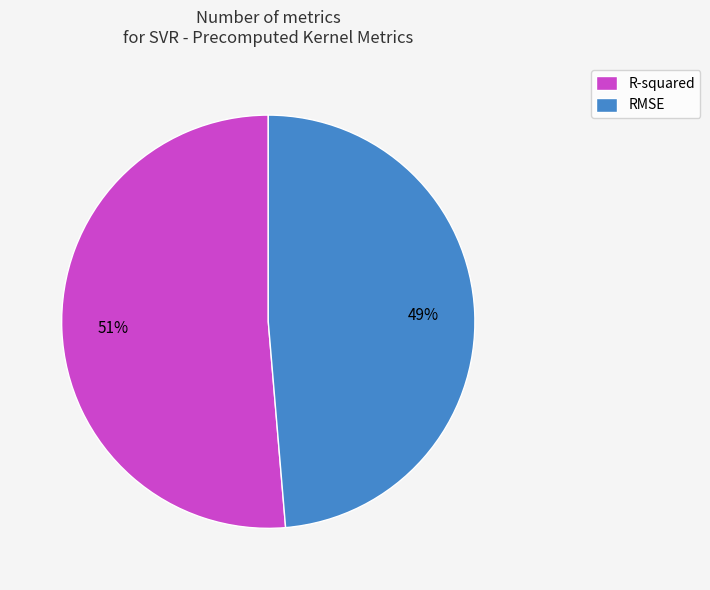

Between RMSE and R-squared, which is larger?

R-squared